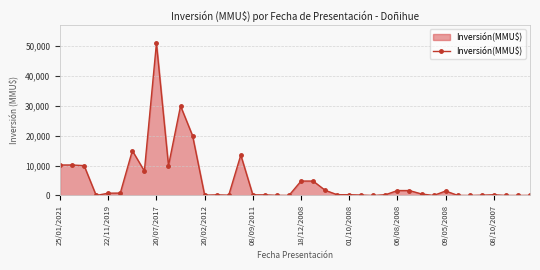

What is the maximum value shown in the chart?

51000